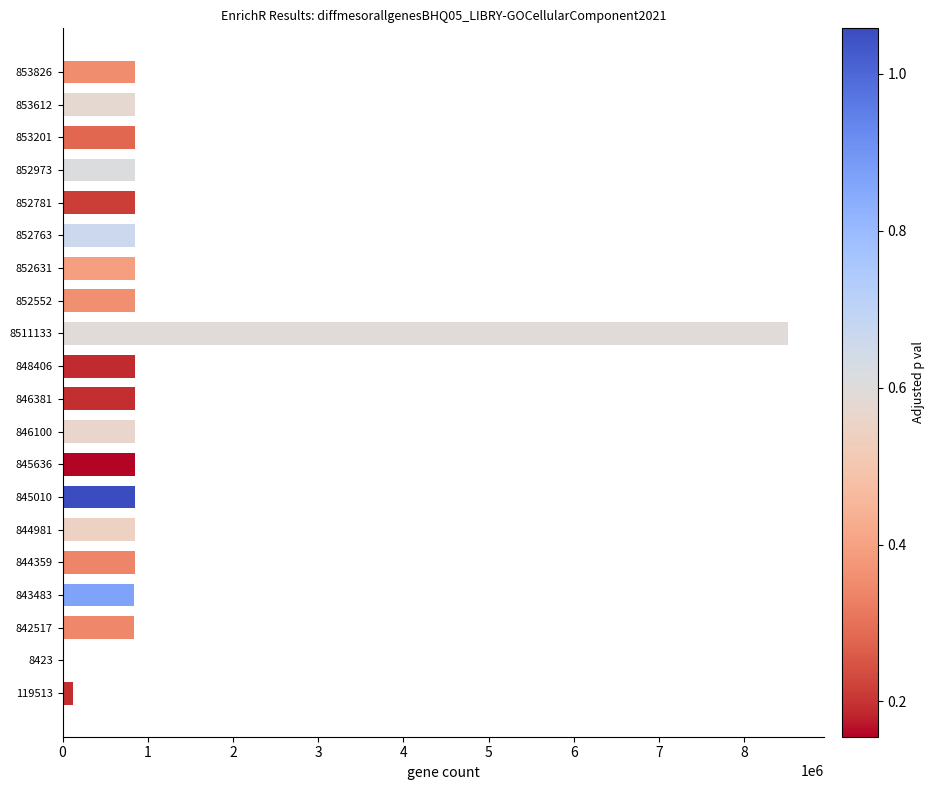

At which category does the chart reach its peak across all series?

8511133